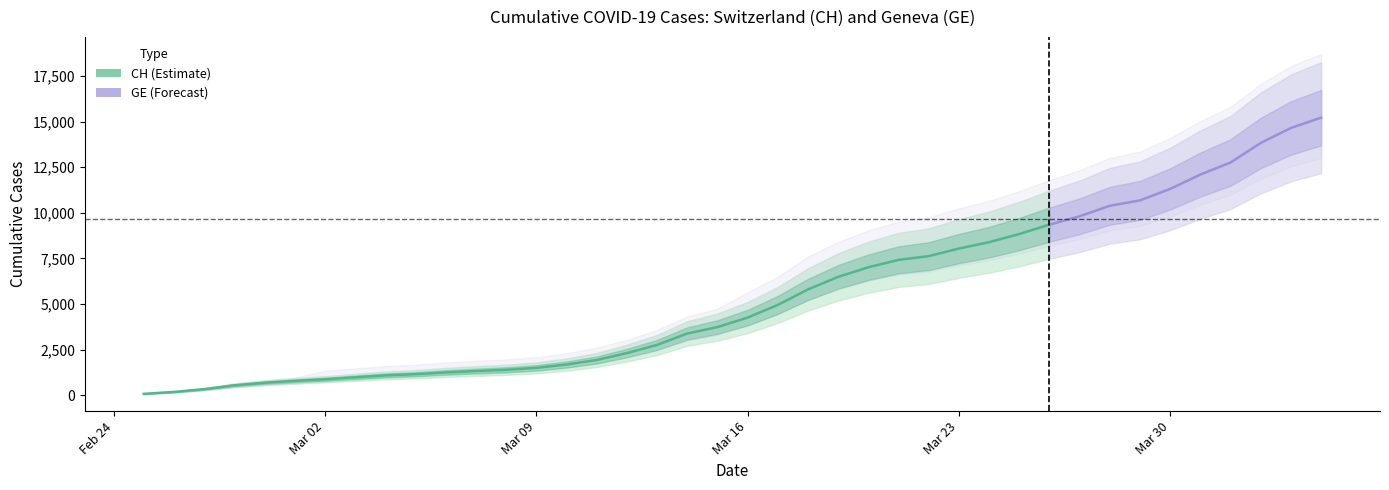

At which category is the sum across all series the highest?

2020-04-04